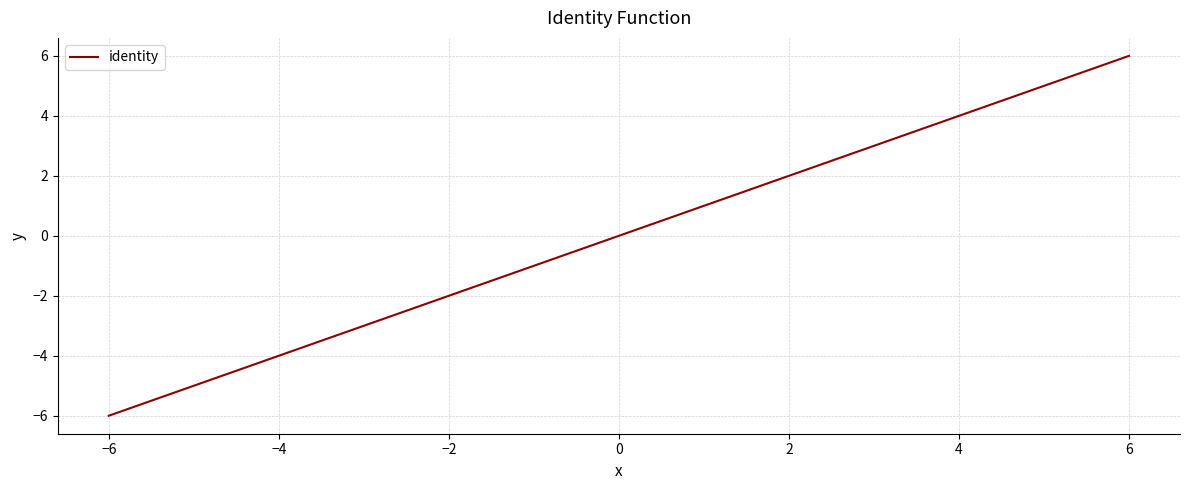

What is the greatest value displayed?

6.0